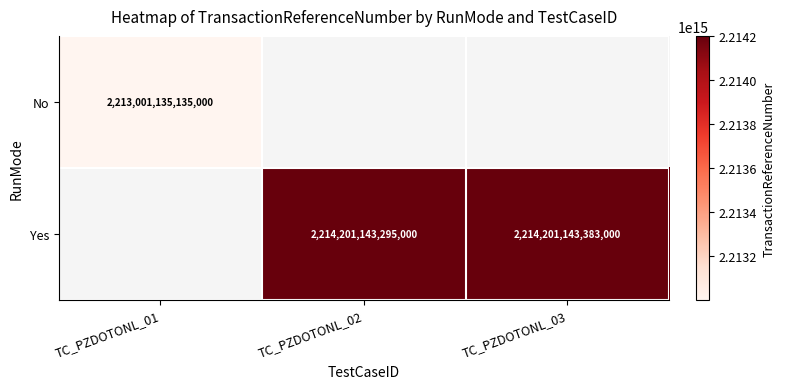

True or false: Yes has a value of 942771618509037 at TC_PZDOTONL_02.

False